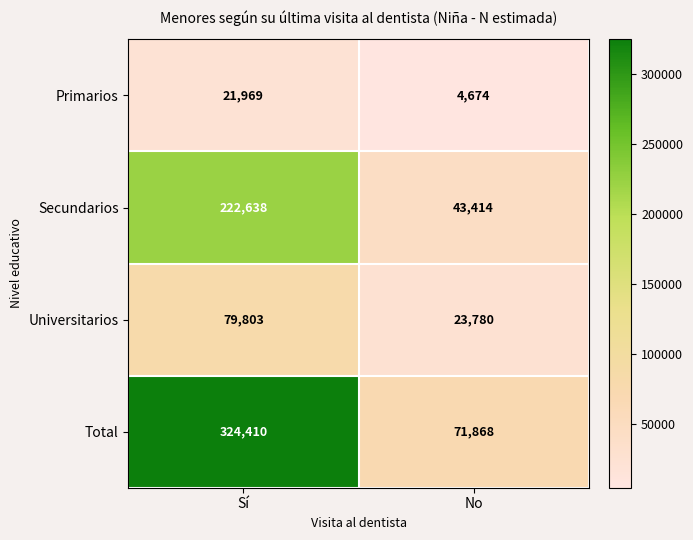

What is the sum of all Universitarios values?

103583